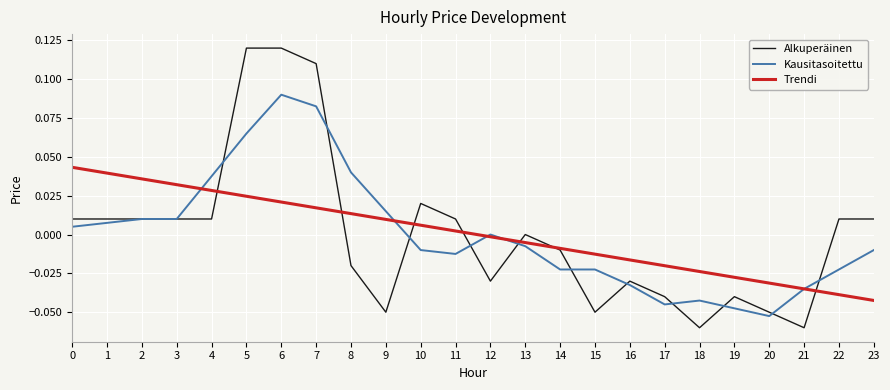

At which category is the sum across all series the highest?

6